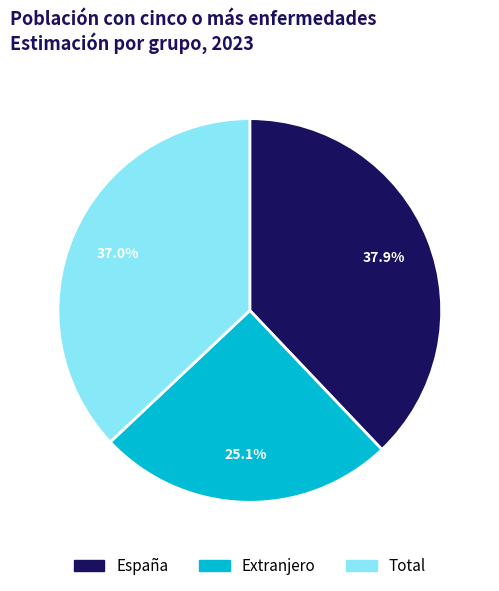

To the nearest percent, what is the average slice percentage?

33%